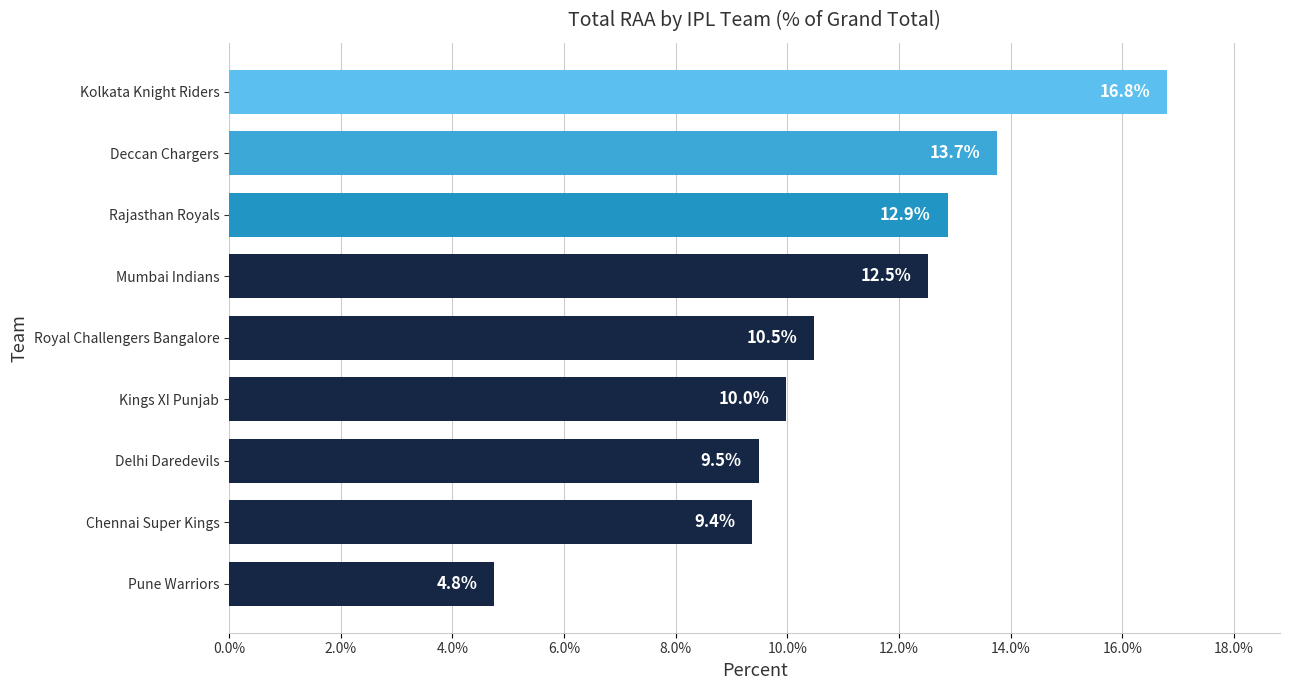

At which label is the value closest to 10?

Kings XI Punjab